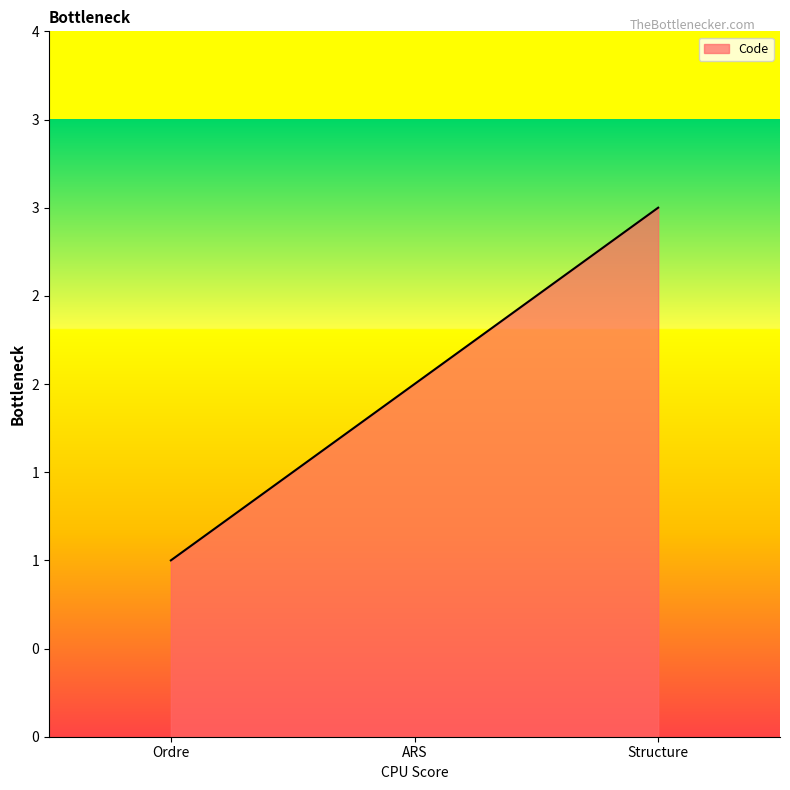

What position from the left is ARS?

2